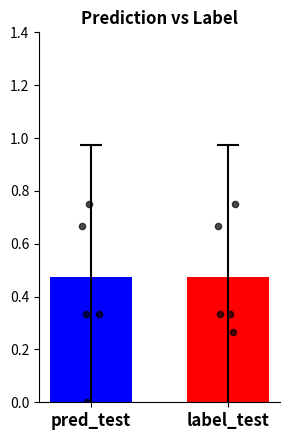

What are all the series names shown in the legend?

pred_test, label_test